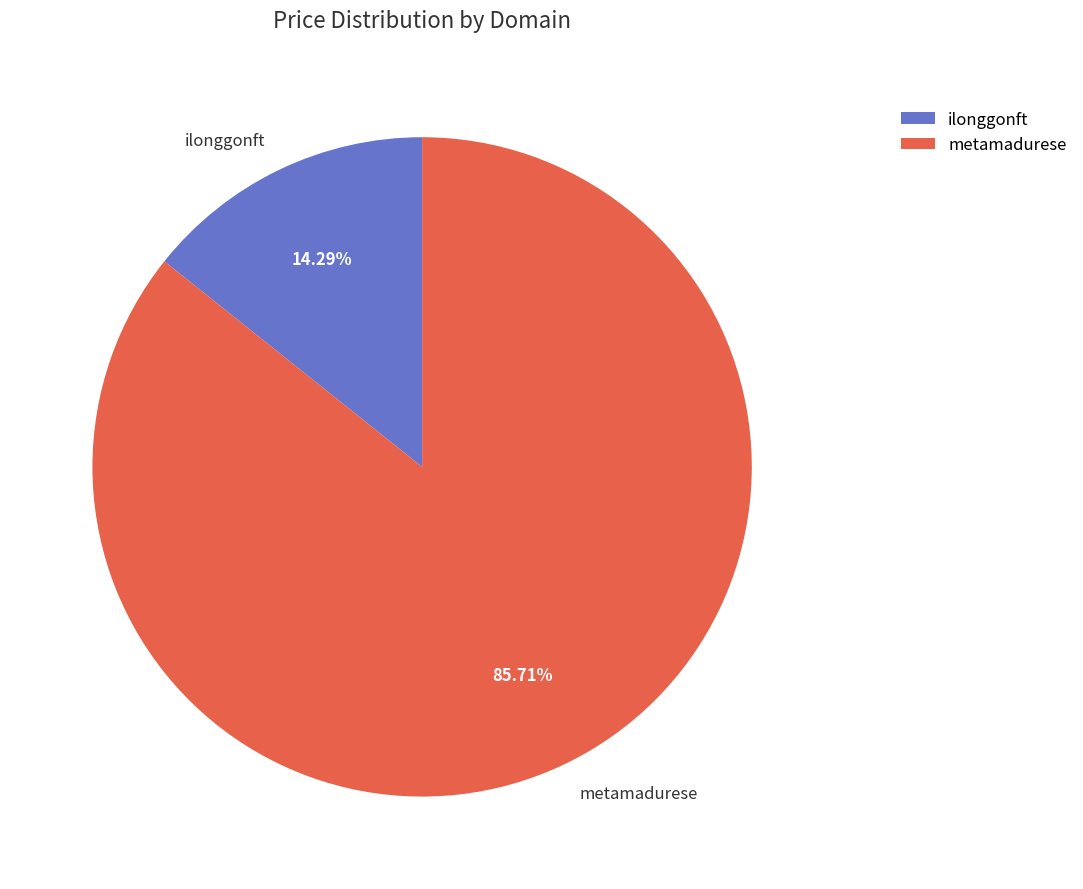

True or false: metamadurese accounts for 86% of the total.

True